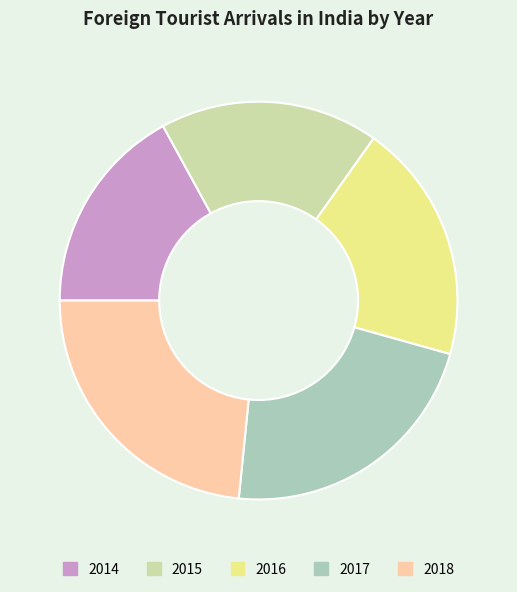

What is the smallest slice in the pie chart?

2014